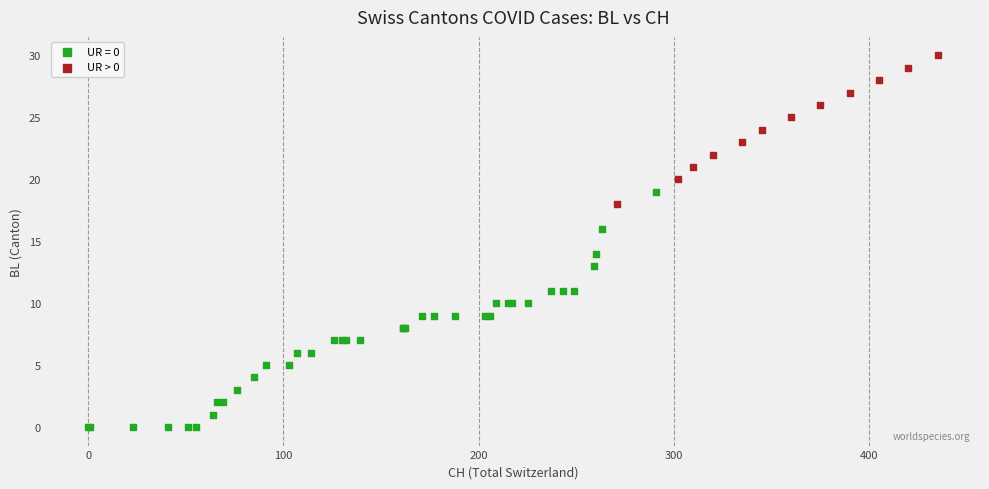

Which series reaches the maximum Y coordinate?

UR > 0